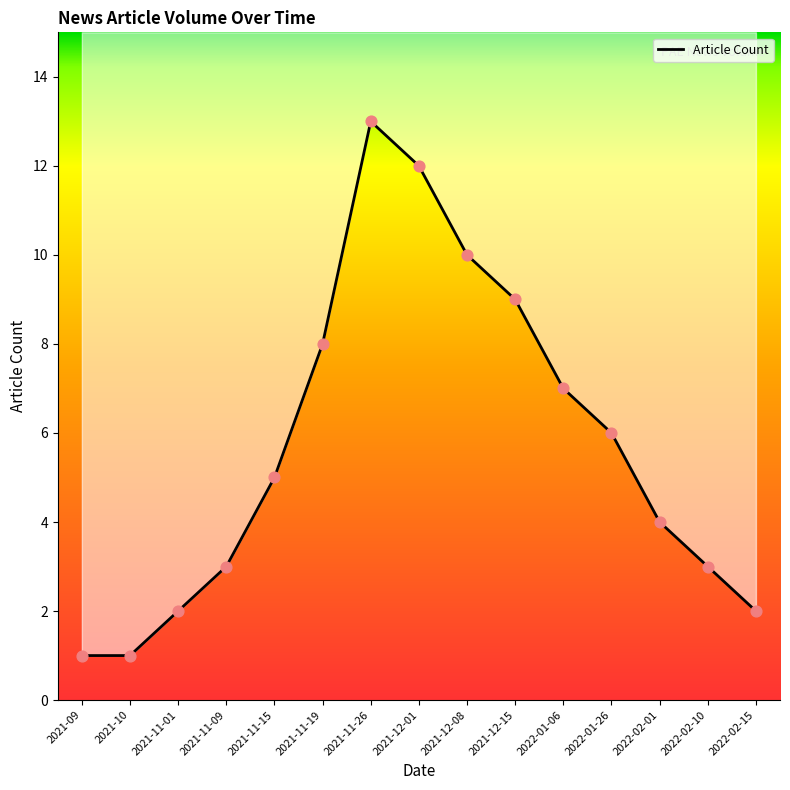

Between 2021-11-01 and 2021-11-15, which is larger?

2021-11-15